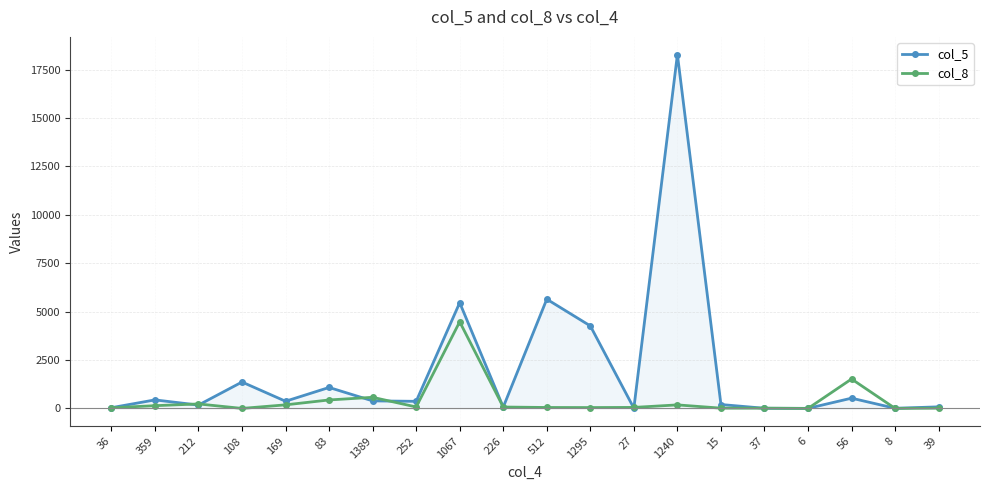

At which category is the sum across all series the highest?

1240